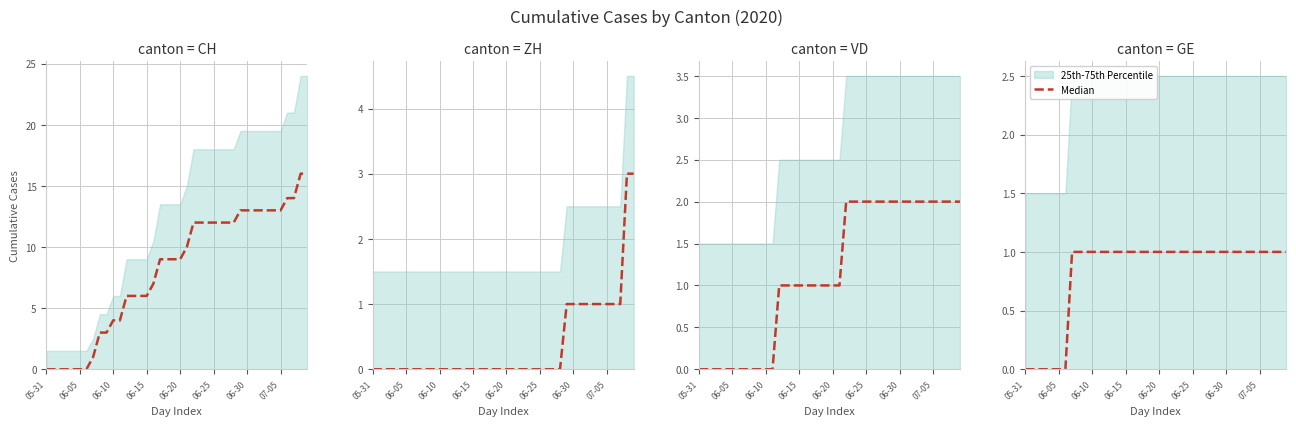

The chart shows a value of 1 at 14. True or false?

True